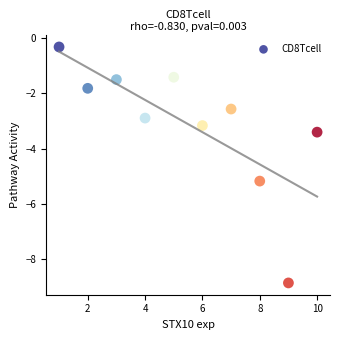

What is the average Y value?

-3.1